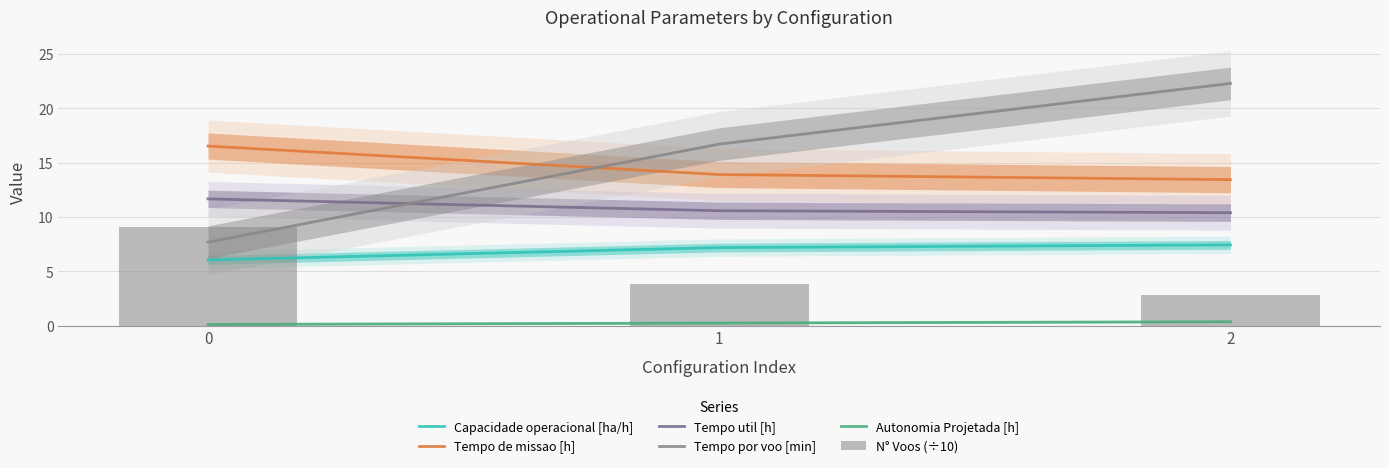

Is it true that Capacidade operacional [ha/h] equals 2.4 at 2?

False